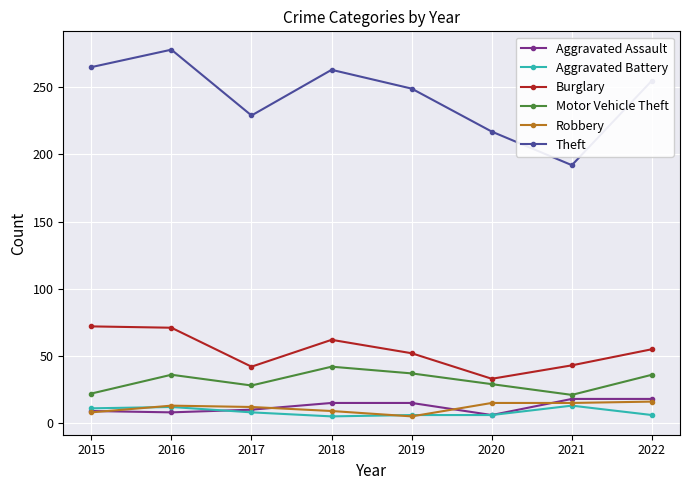

Between 2018 and 2019, which series saw the biggest shift?

Theft